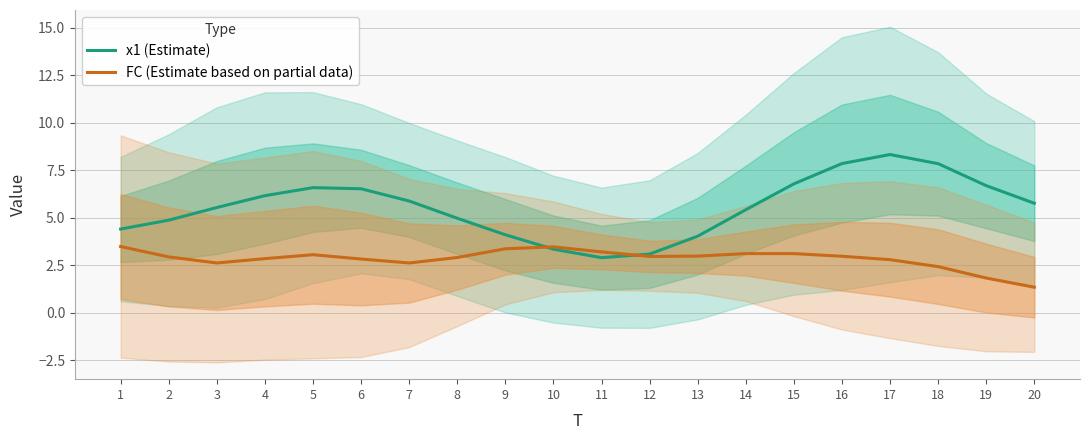

Which series ends up on top after the final intersection of FC (Estimate based on partial data) and x1 (Estimate)?

x1 (Estimate)